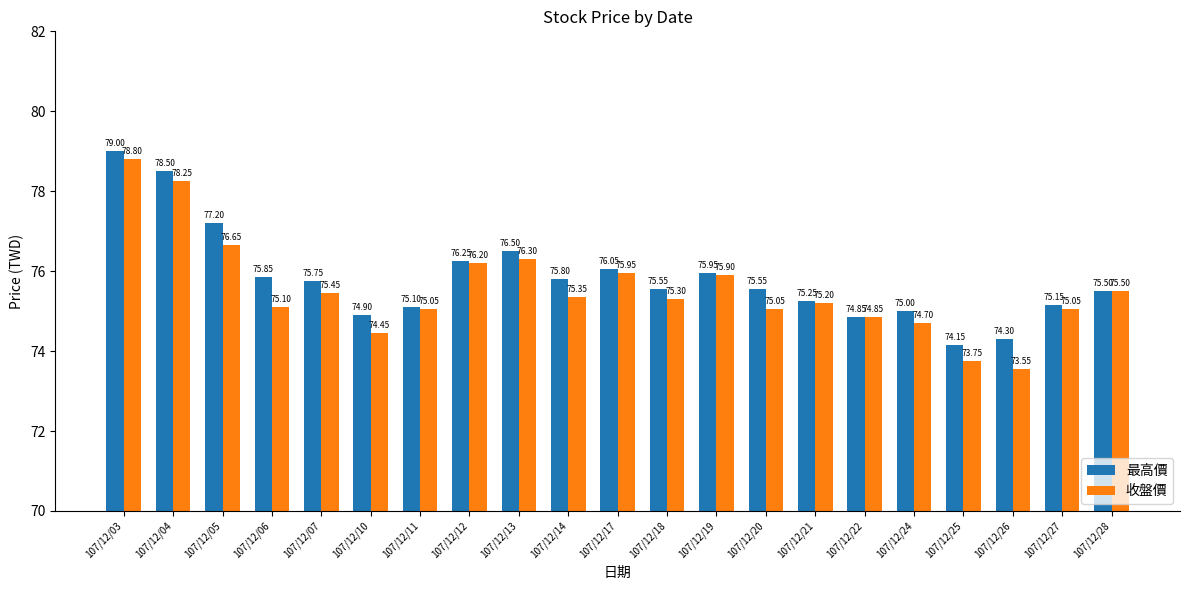

Which series has the widest spread of values?

收盤價